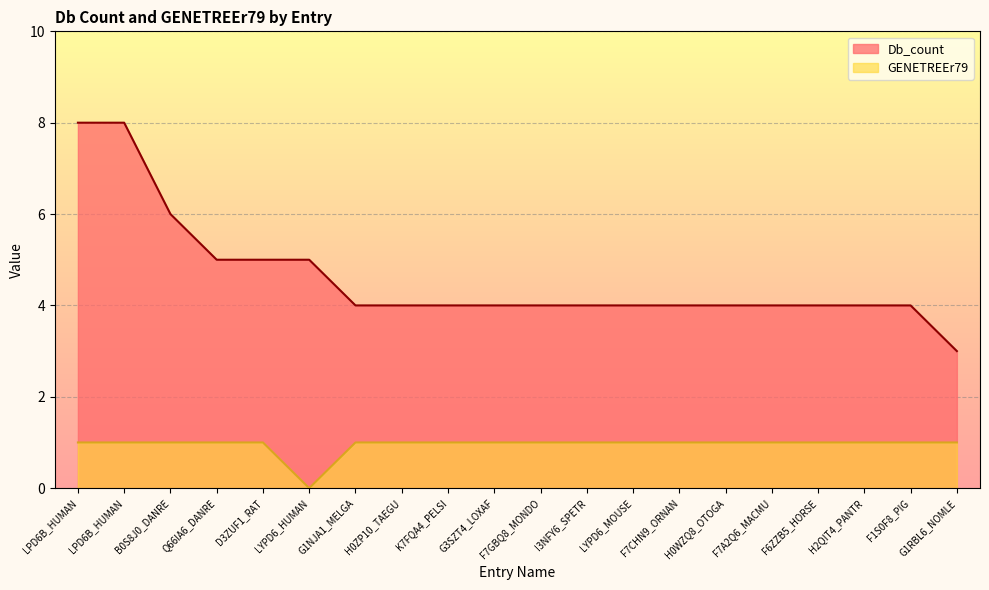

How many data points in GENETREEr79 are less than 1?

1